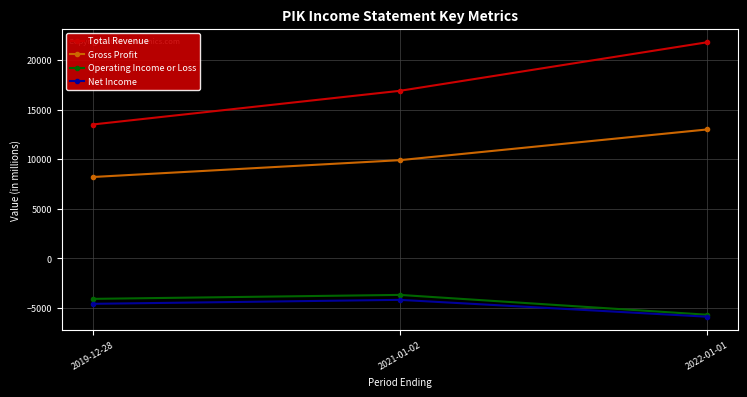

What is the label of the 1st point from the right?

2022-01-01